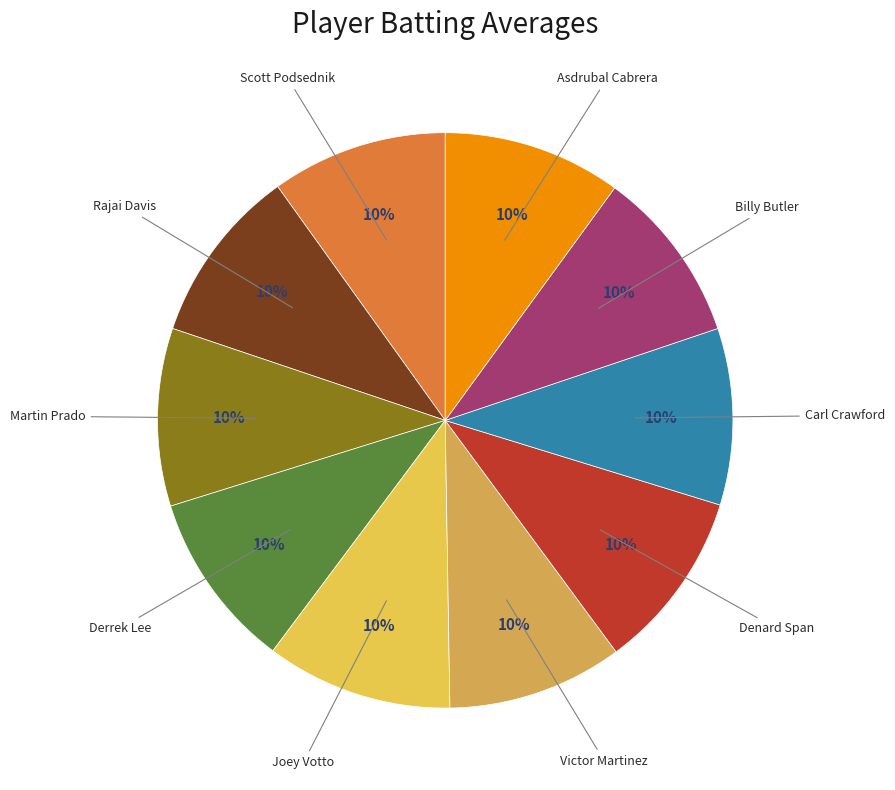

Do Carl Crawford and Rajai Davis together represent more than half of the pie?

No